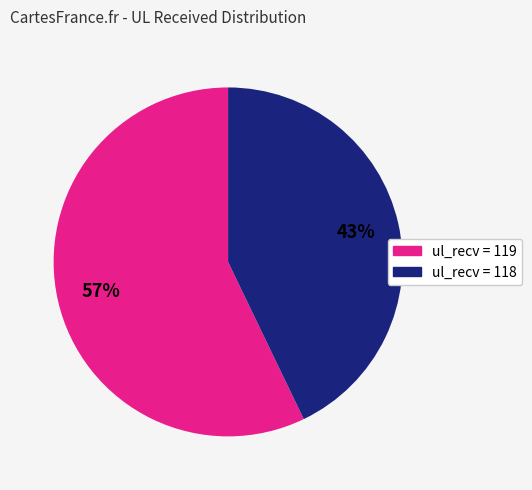

Is there a majority slice in this chart?

Yes